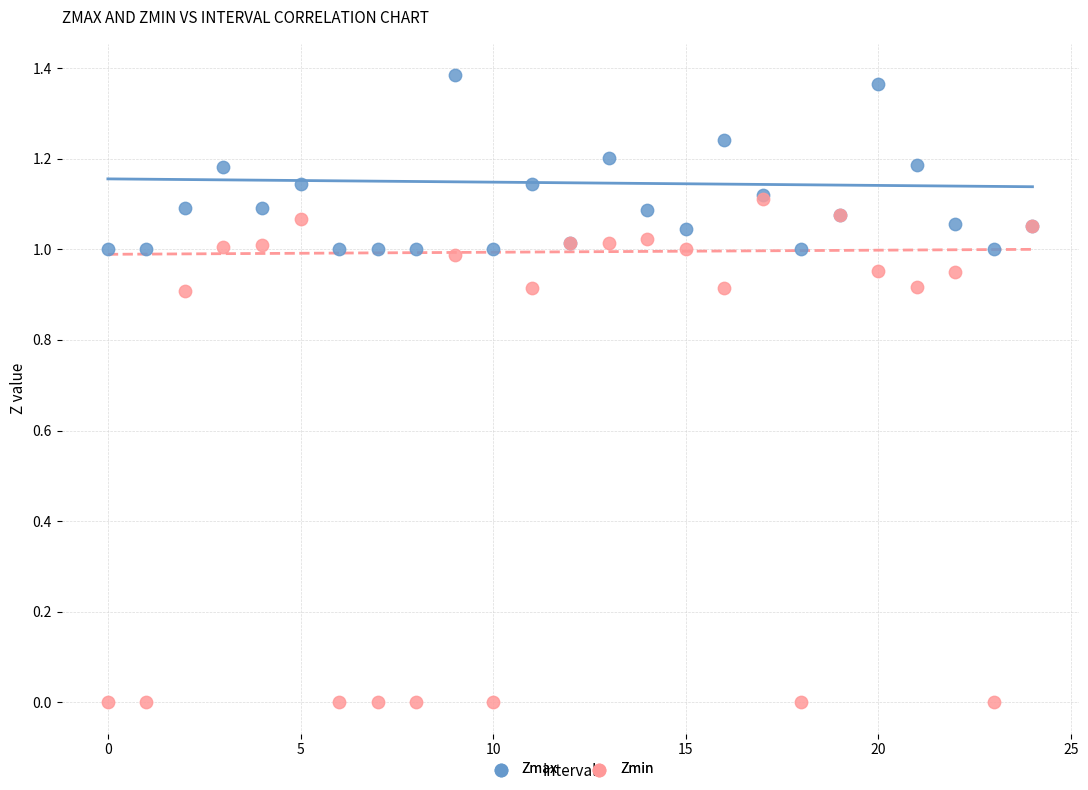

Which series reaches the minimum Y coordinate?

Zmin